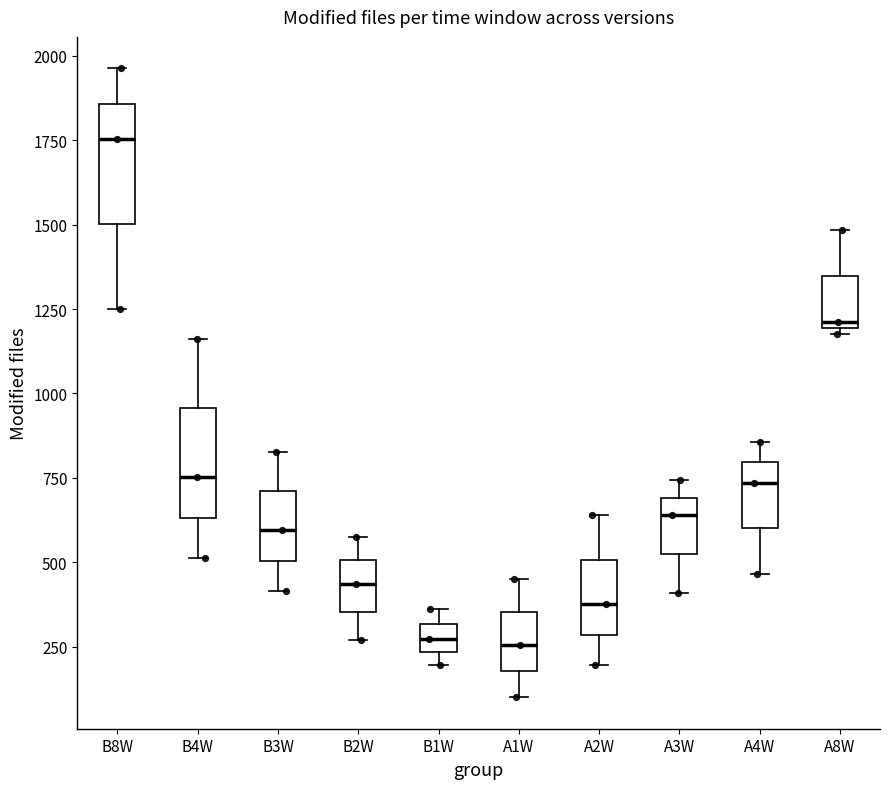

Where is the upper edge of the box for A3W on the y-axis? The values are not printed on the chart, so give them approximately, as read against the axis.

700